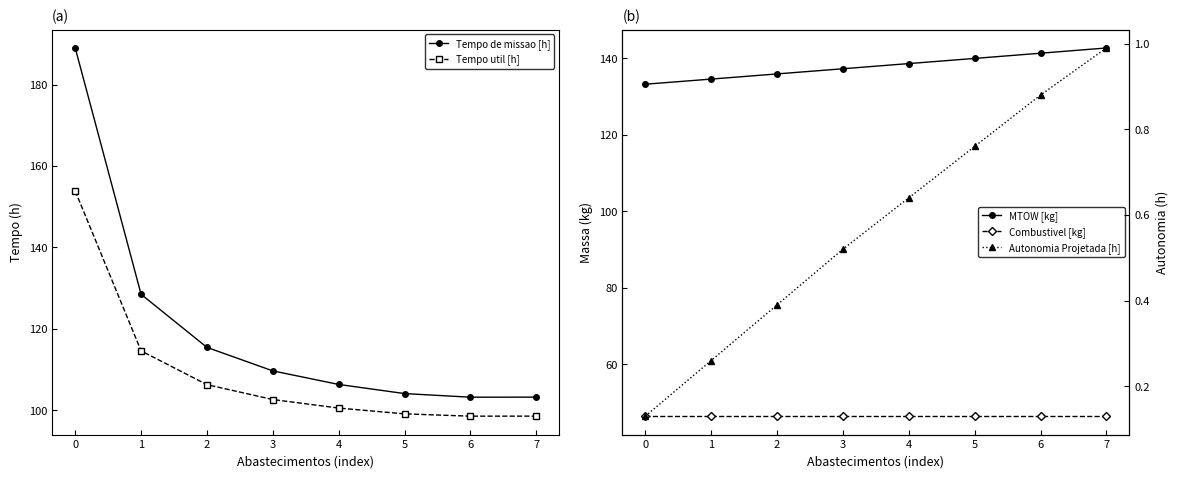

True or false: Combustivel [kg] and Tempo util [h] intersect in this chart.

False